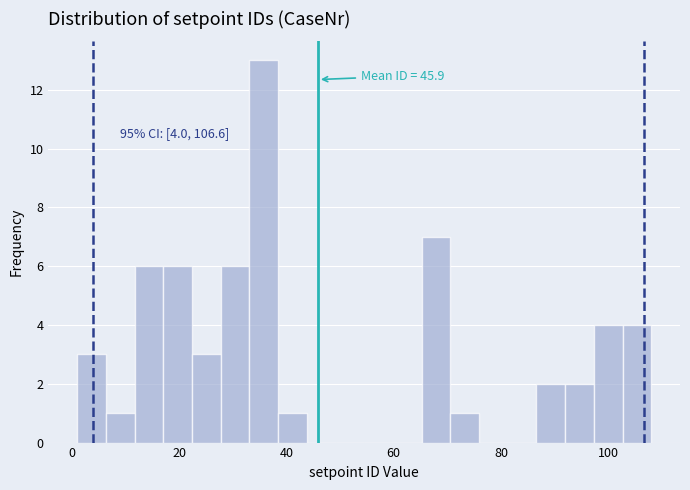

Read against the x-axis, roughly where is the centre of the tallest bar?

36